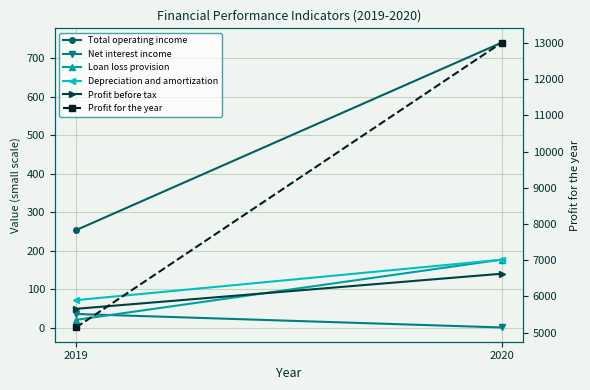

What is the value of the Total operating income point at the 1st from the left?

253.1